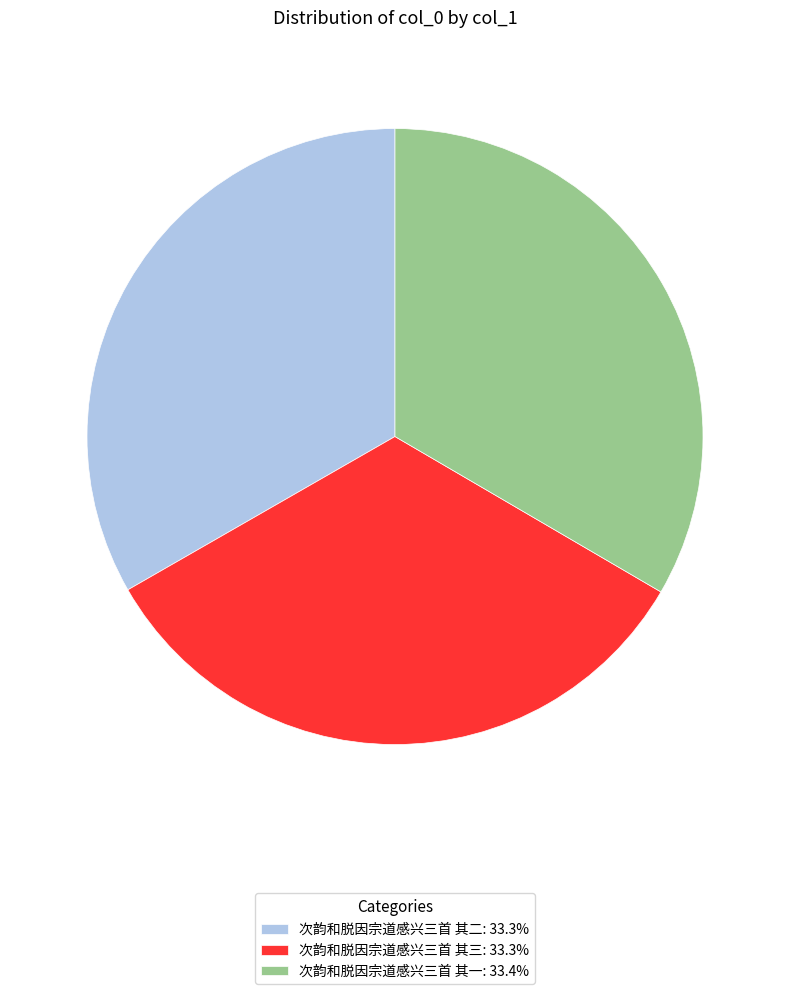

Is it true that 次韵和脱因宗道感兴三首 其二 is 33% of the pie?

True